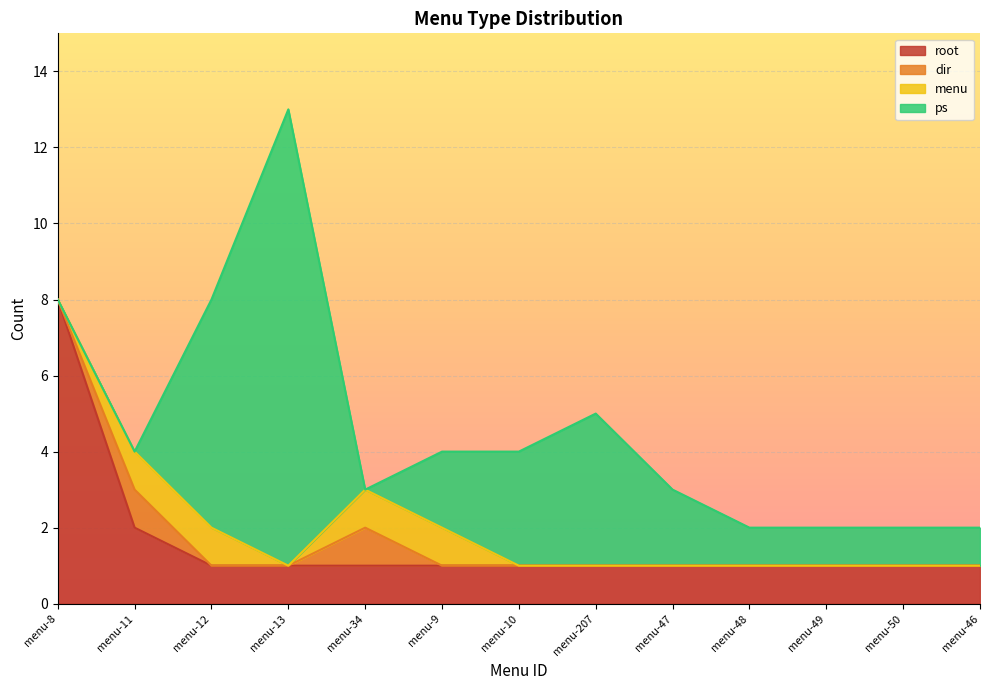

How many values in the ps series are below 1?

3